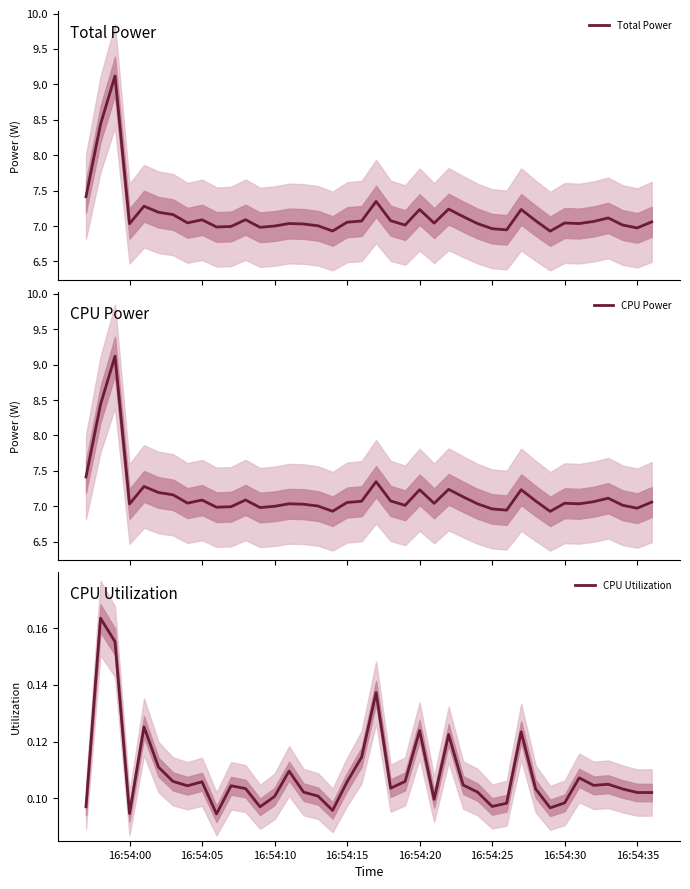

Read the CPU Power value at 16:54:05.

7.1